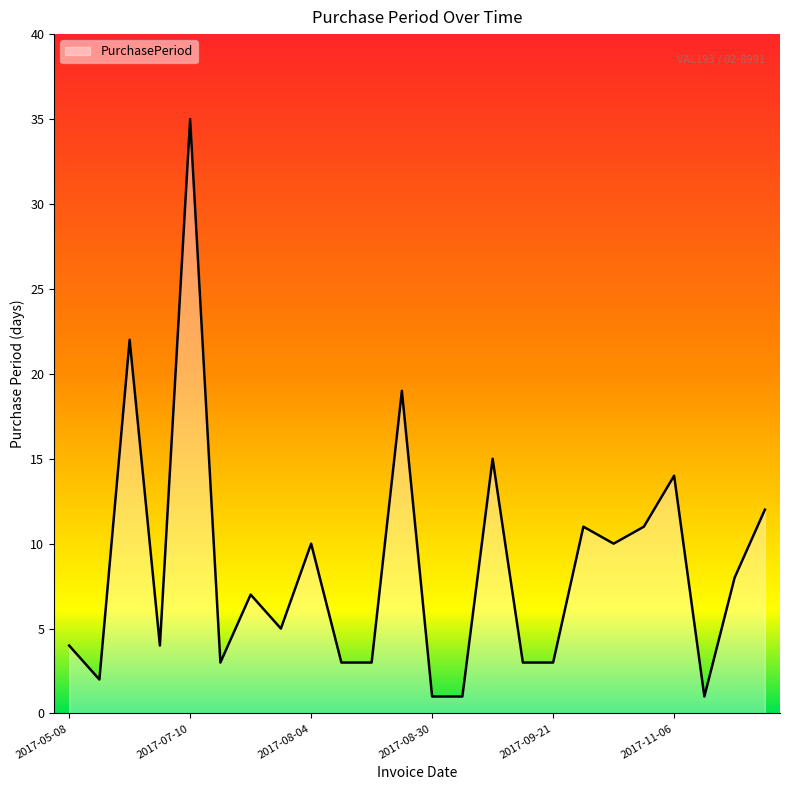

What is the difference between the maximum and minimum values?

34